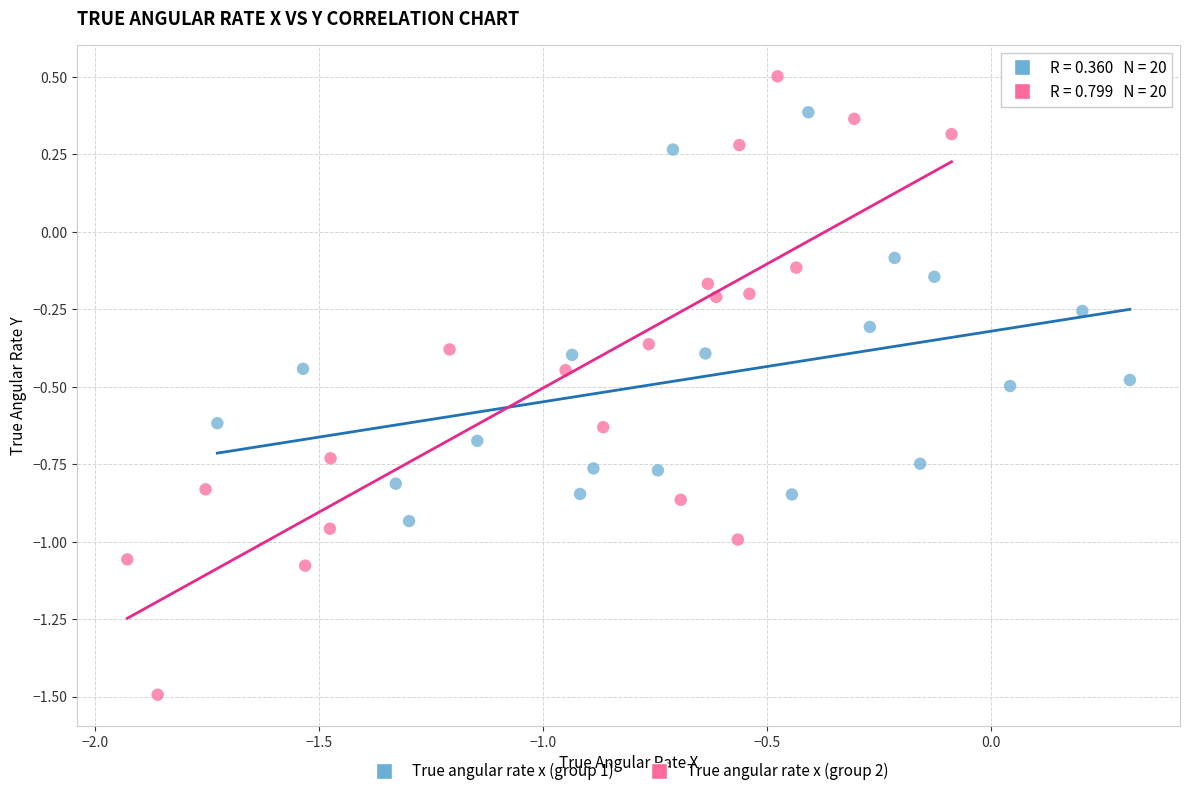

Which series contains the lowest Y value?

True angular rate x (group 2)